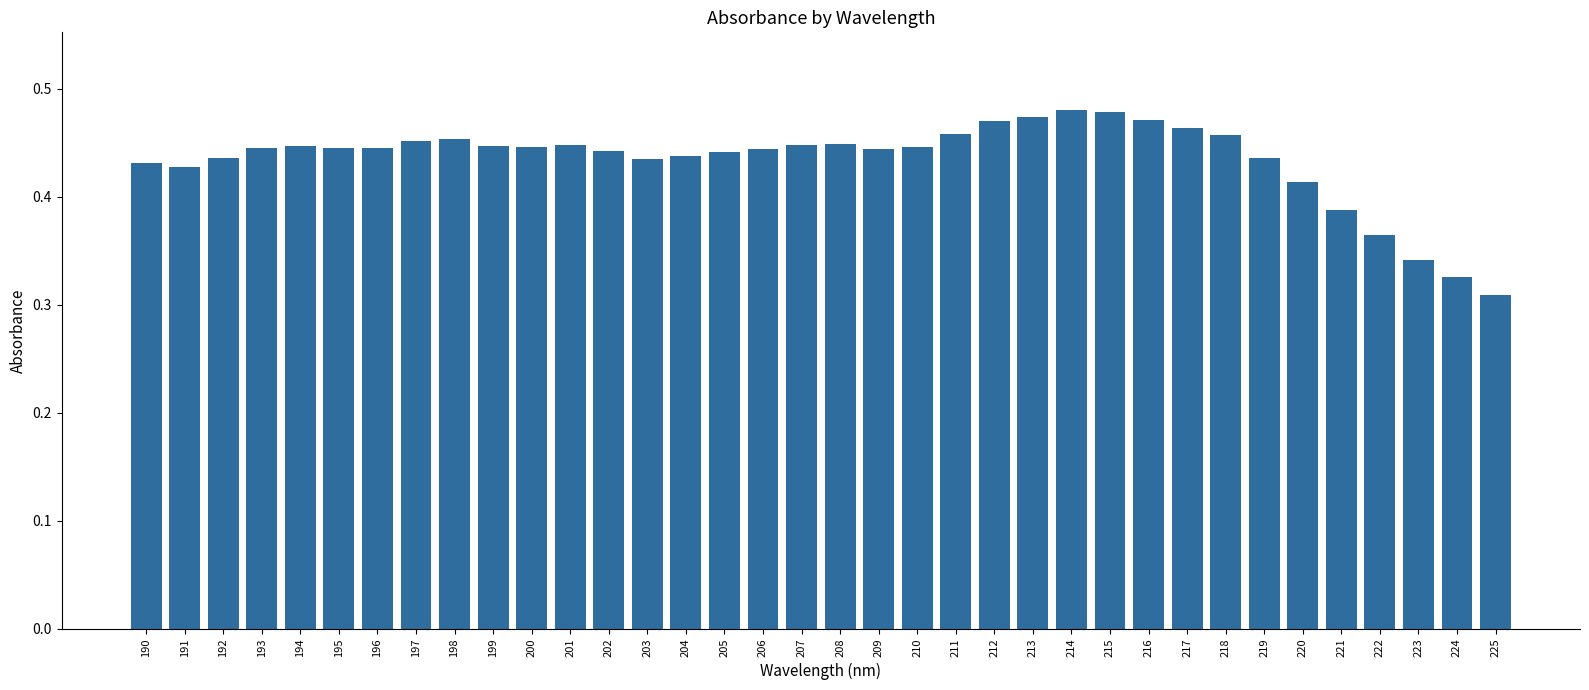

The chart shows a value of 0.8 at 214. True or false?

False